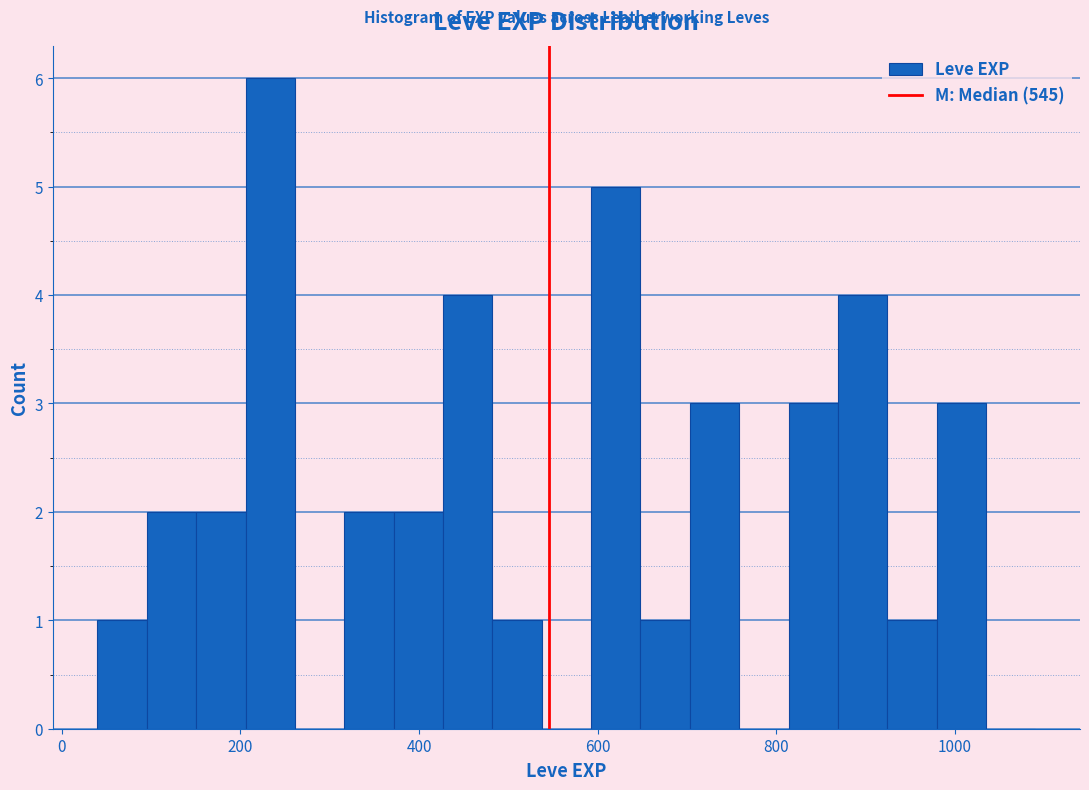

Read against the x-axis, roughly where is the centre of the tallest bar?

240